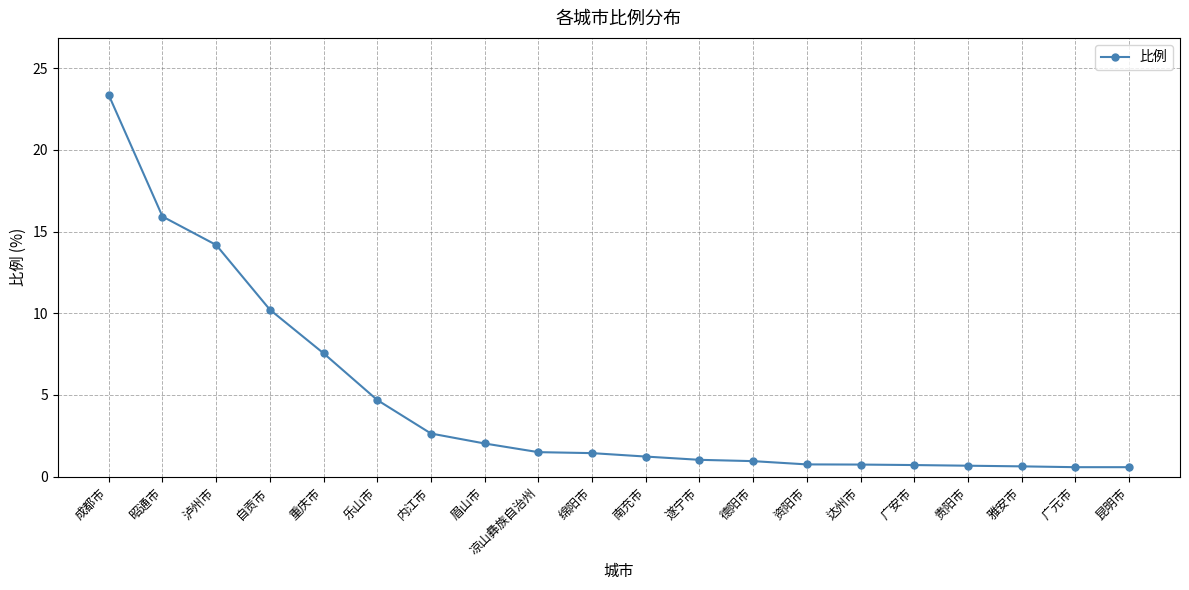

True or false: the data shows 0.7 at 广安市.

True